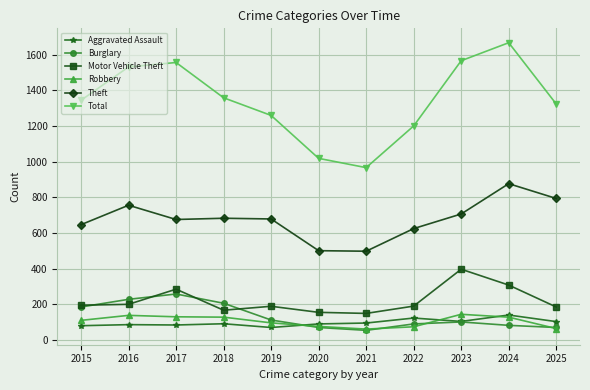

What is the average value of the Aggravated Assault series?

97